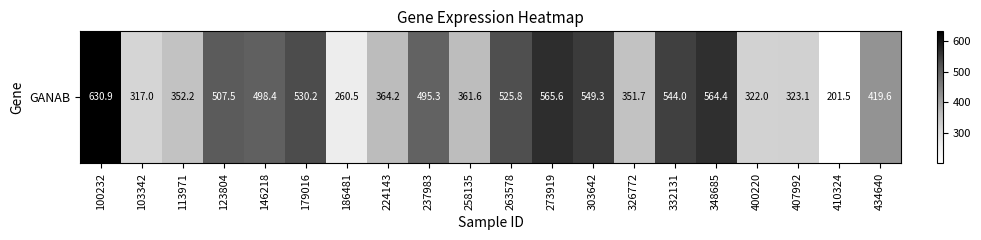

What is the difference between the second highest and minimum values?

364.1